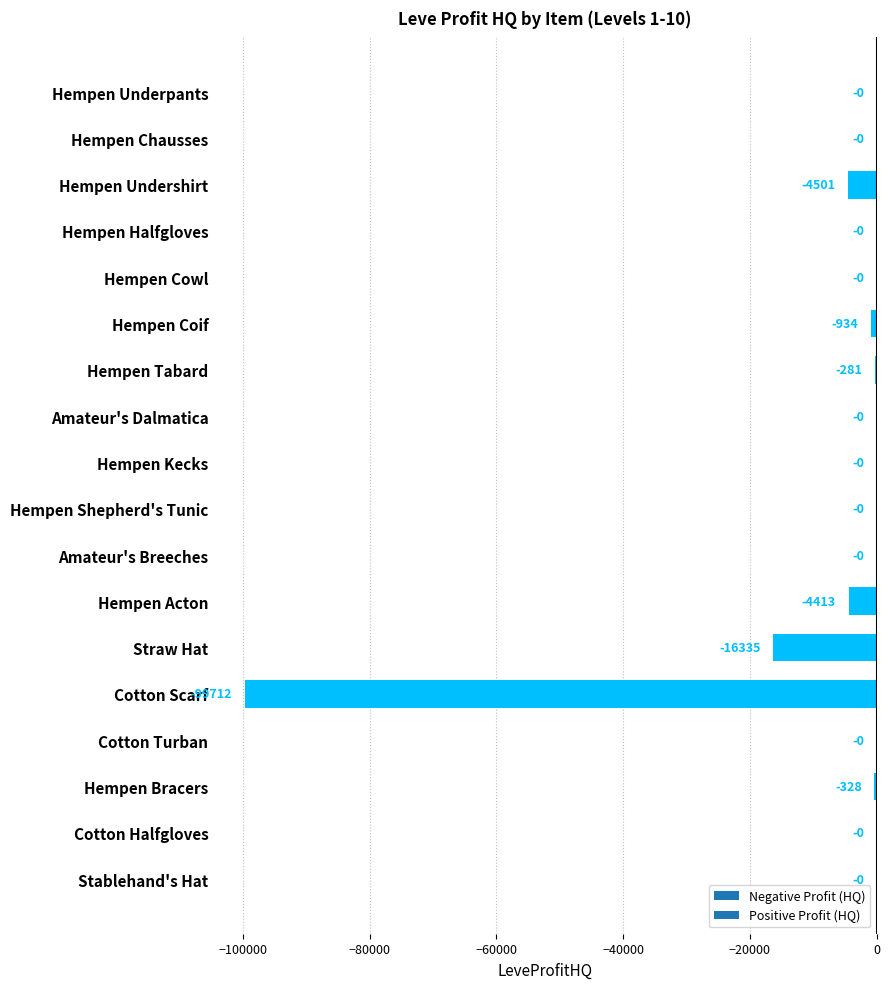

Between Hempen Cowl and Hempen Coif, which is larger?

Hempen Cowl